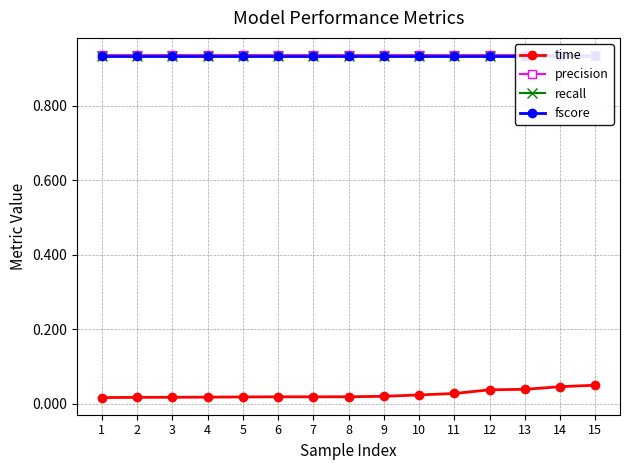

What are all the series names shown in the legend?

time, precision, recall, fscore